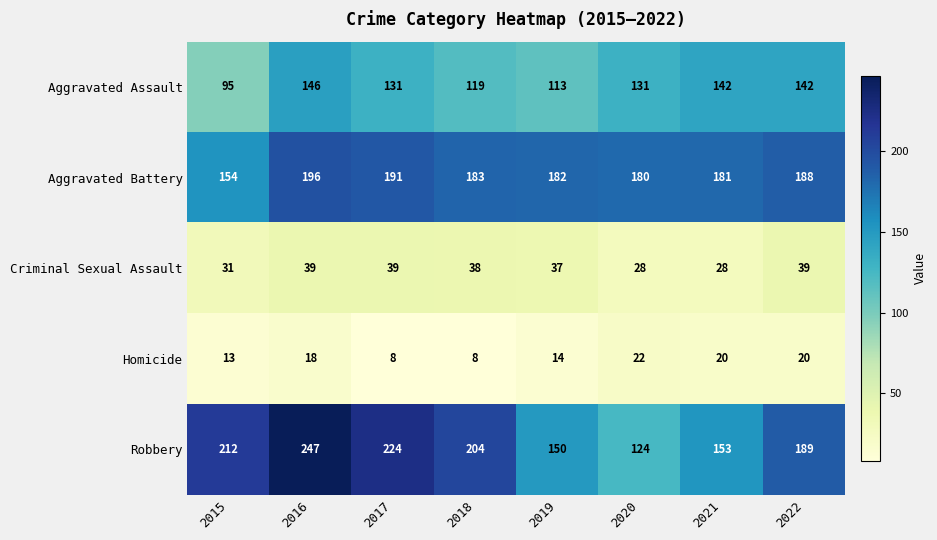

Is it true that Criminal Sexual Assault equals 28 at 2020?

True